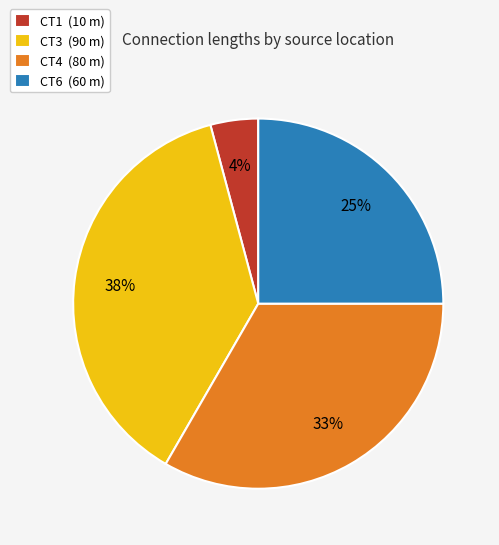

Between CT4 (80 m) and CT3 (90 m), which is larger?

CT3 (90 m)